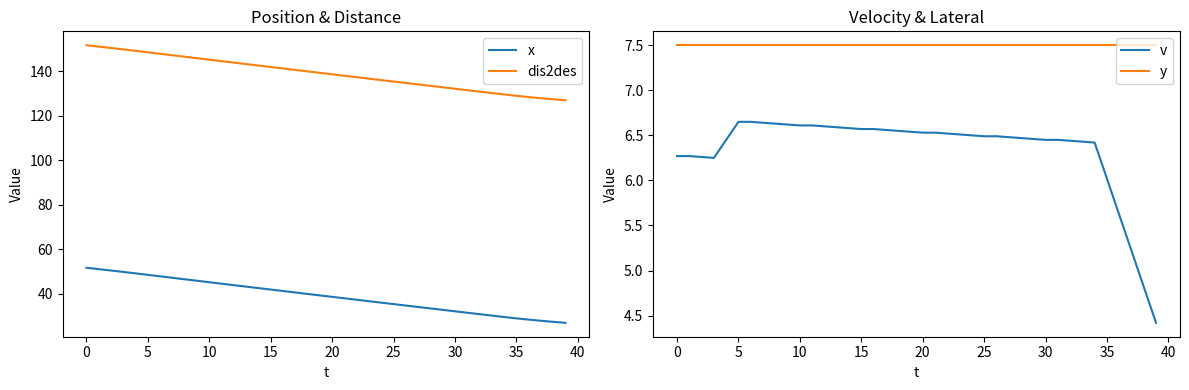

Which category has the lowest value in the x series?

39